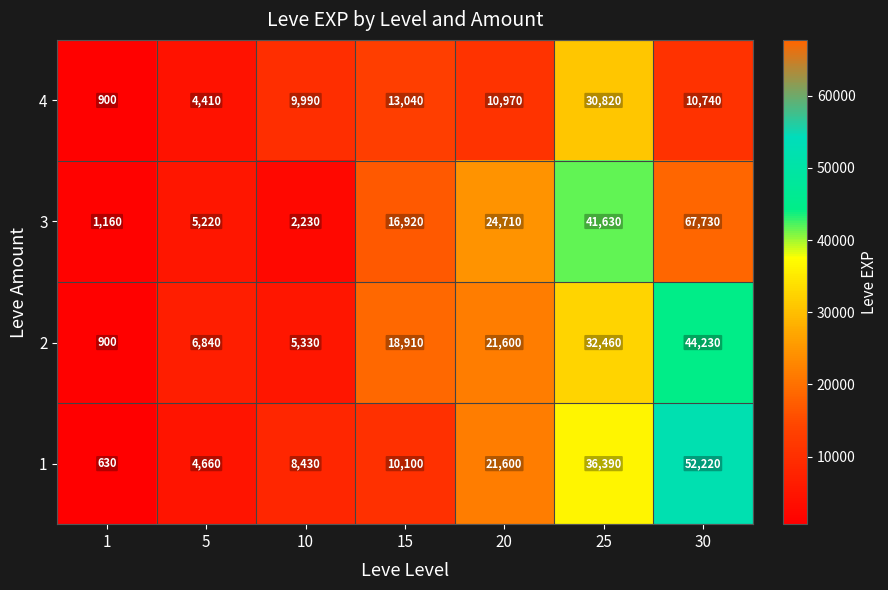

What is the minimum value shown in the chart?

630